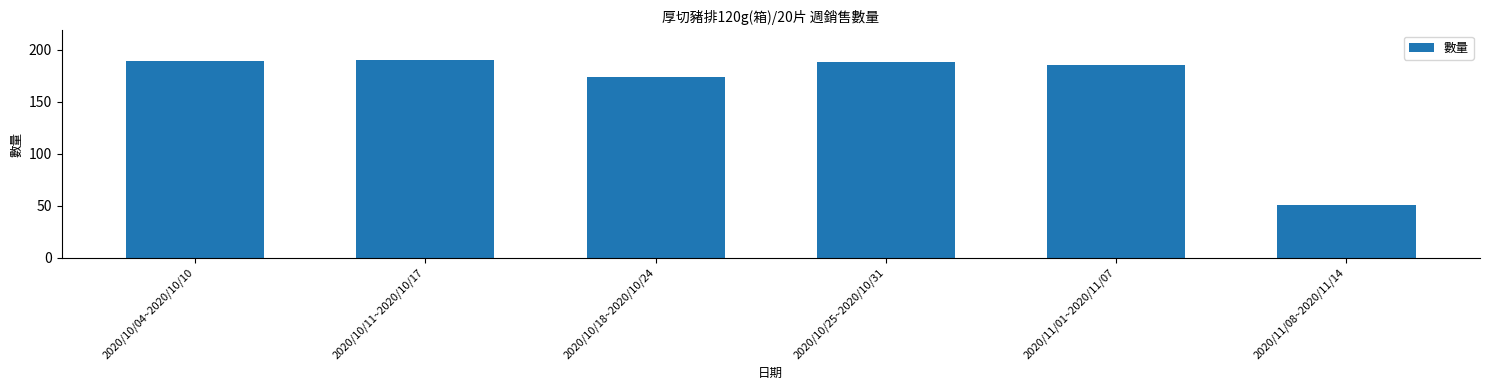

What is the sum of all values?

977